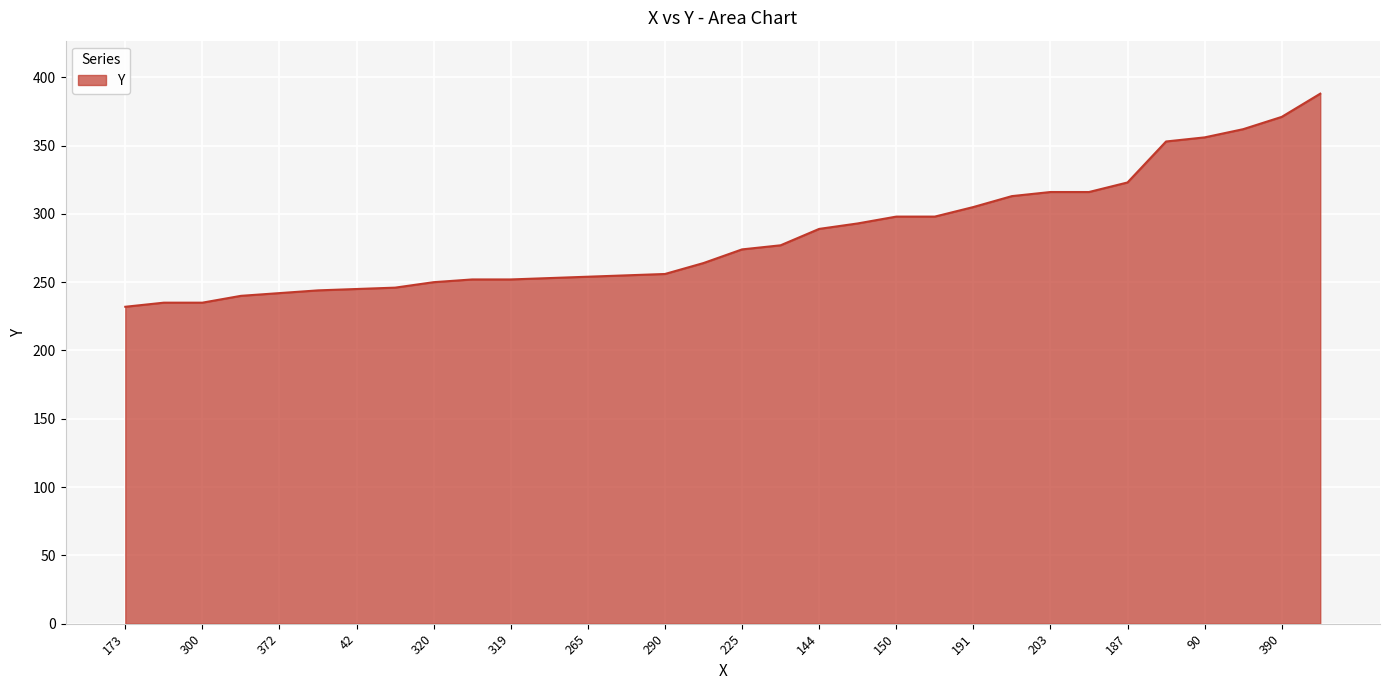

What is the greatest value displayed?

388